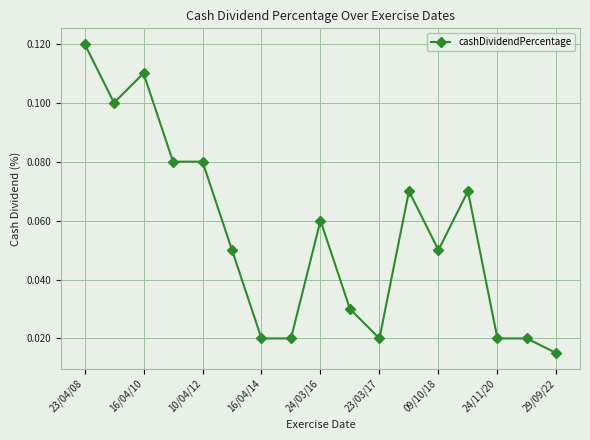

What is the sum of all values?

0.9